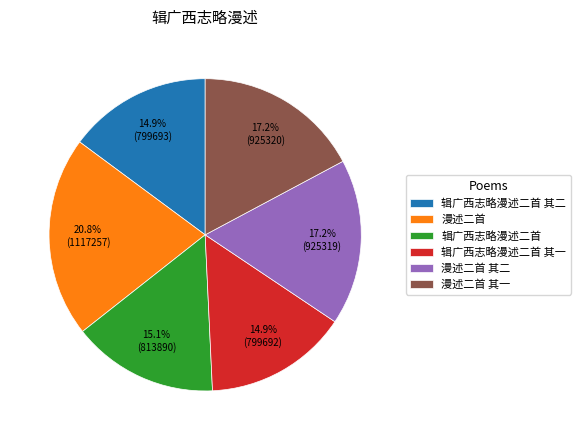

Count the number of slices in the pie.

6